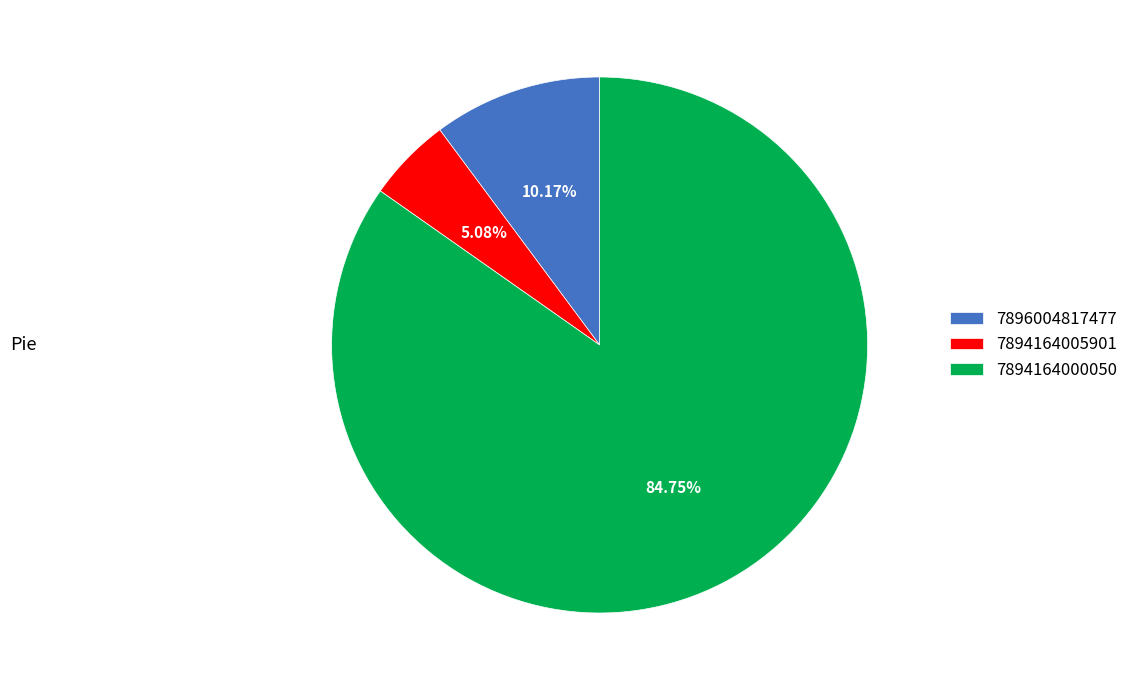

To the nearest percent, what is the combined percentage of 7896004817477 and 7894164000050?

95%